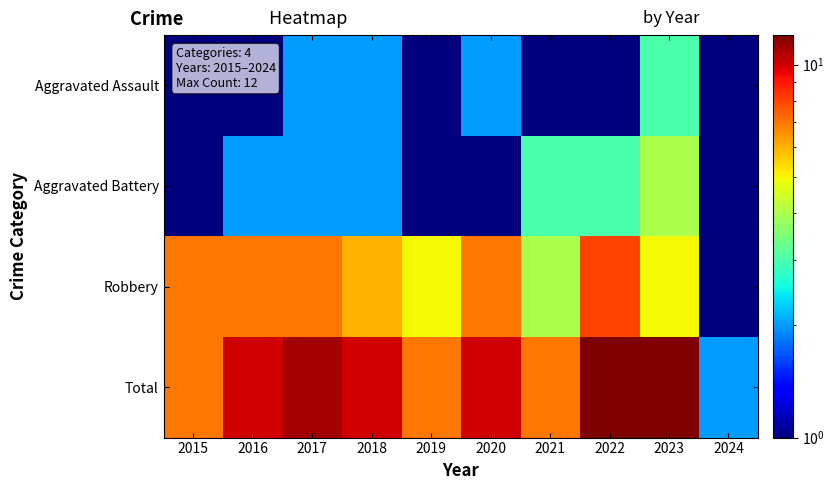

At how many categories does at least one series exceed 5?

9